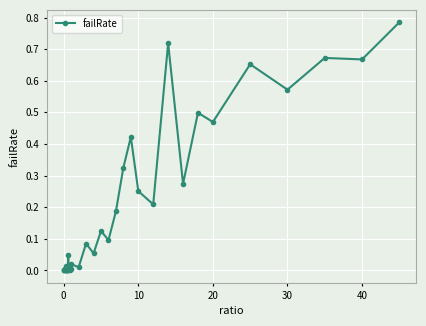

Does the chart display data point markers on the line(s)?

Yes